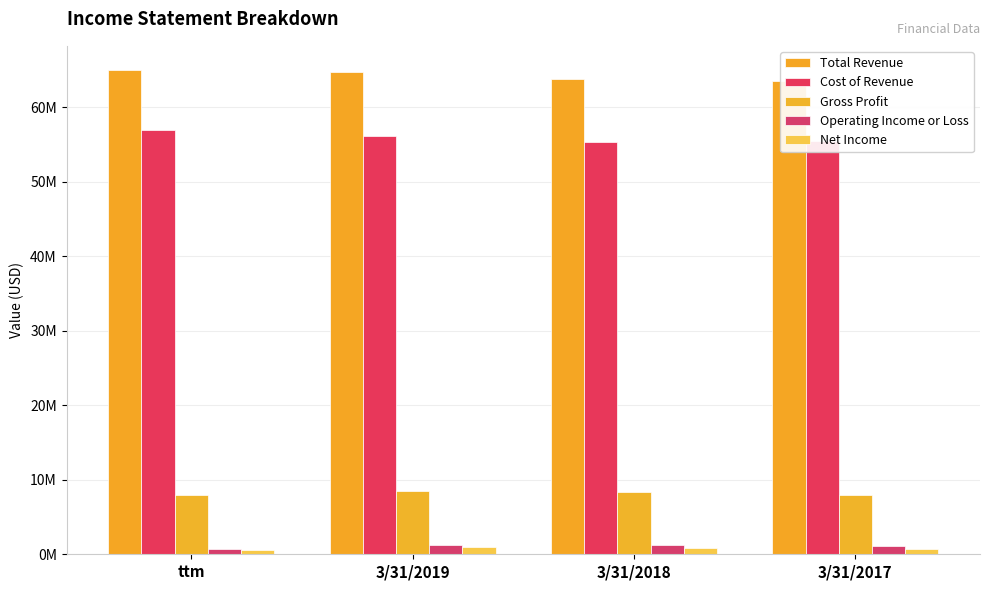

What are all the series names shown in the legend?

Total Revenue, Cost of Revenue, Gross Profit, Operating Income or Loss, Net Income